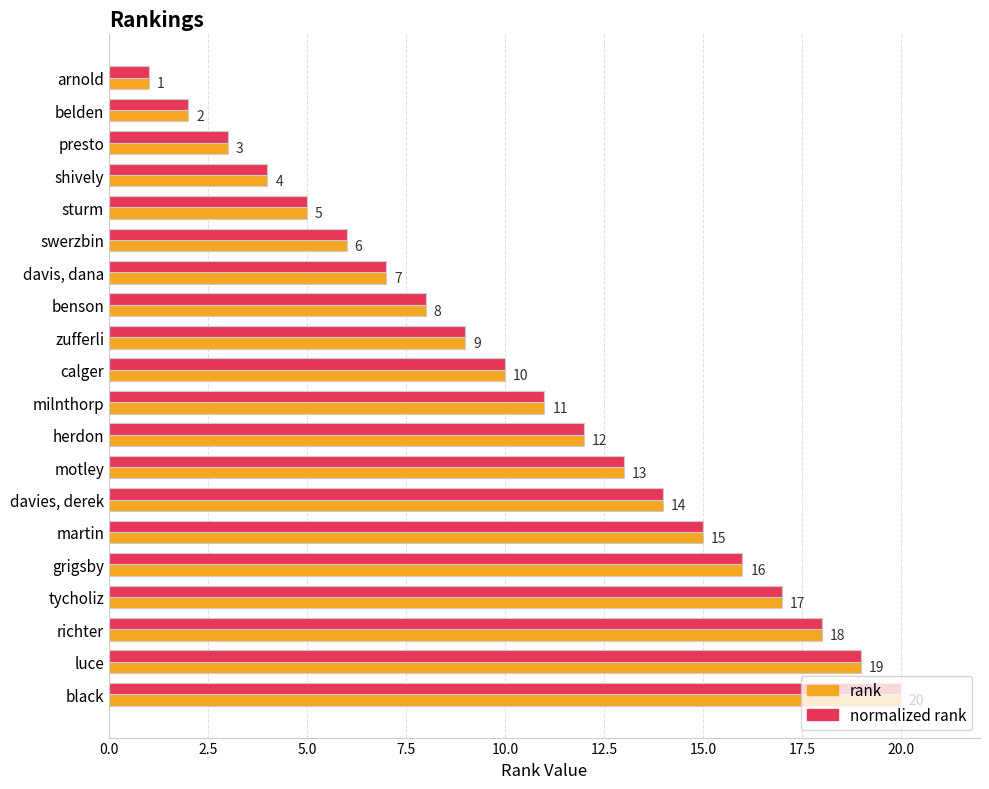

At which category is the sum across all series the highest?

black